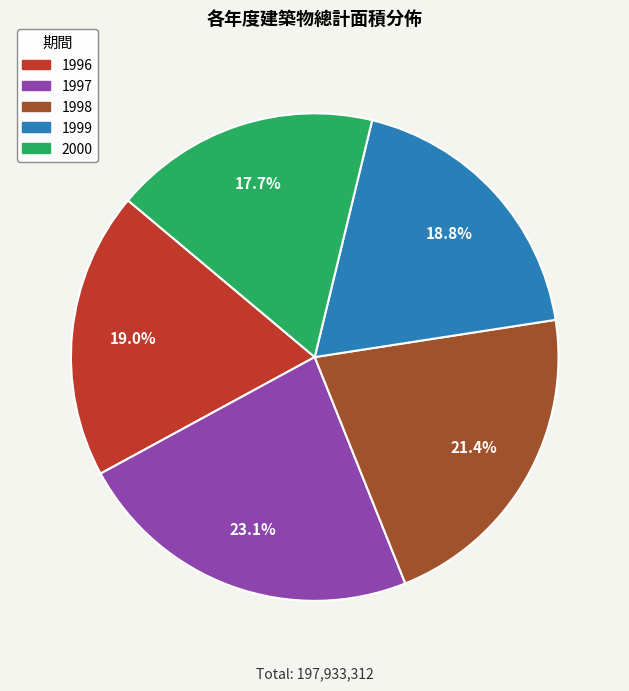

What percentage is the 2000 slice, to the nearest percent?

18%